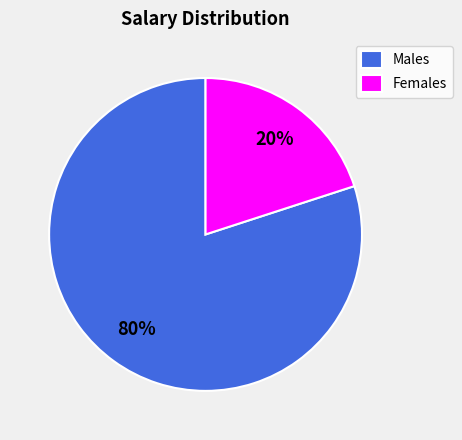

Which category has the biggest portion of the pie?

Males